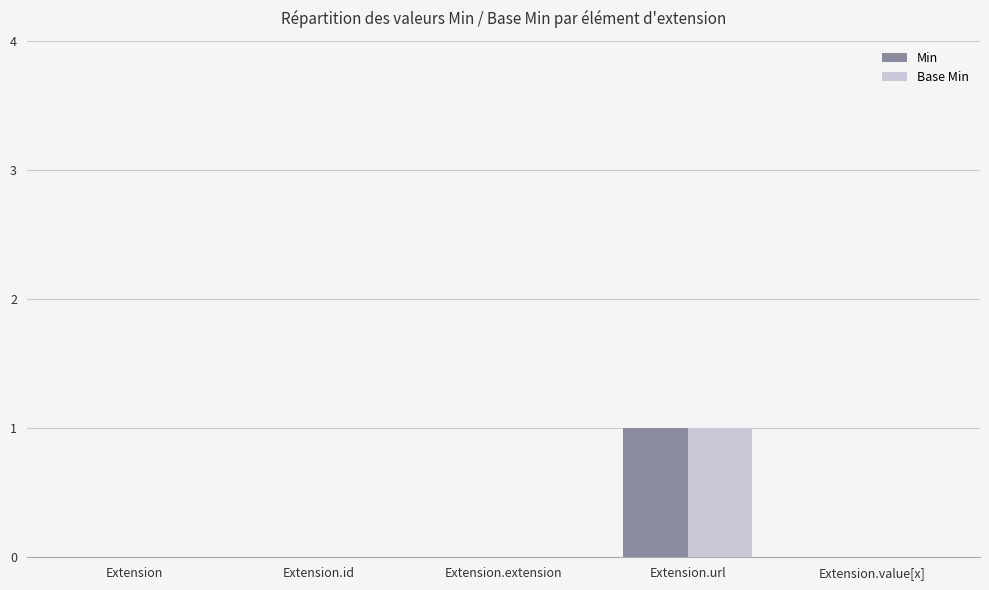

Count the number of categories in the chart.

5